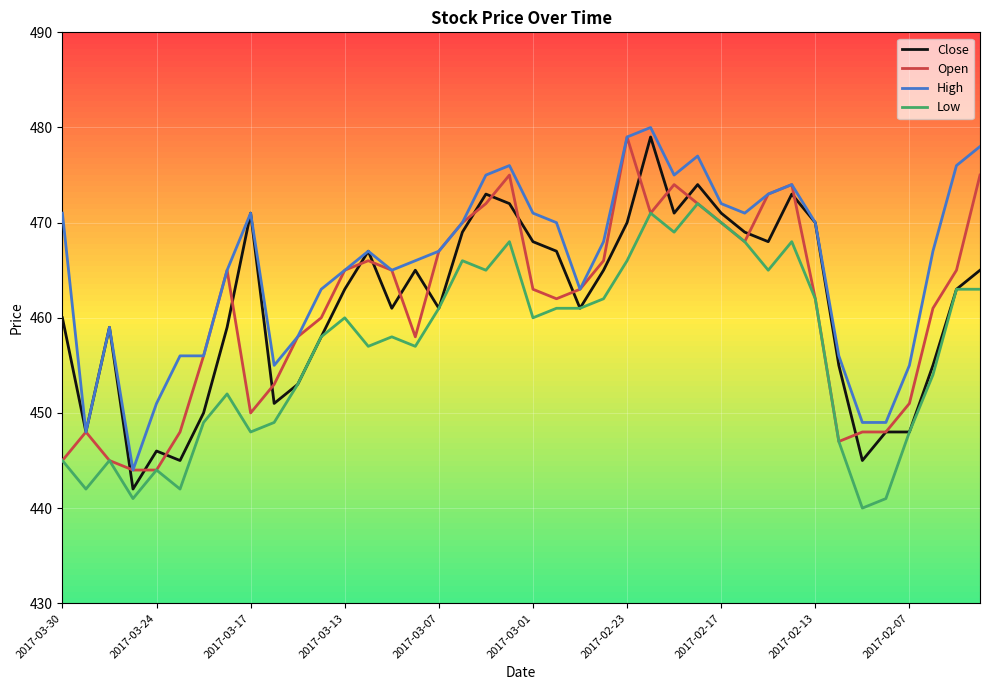

What is the minimum value for Open?

444